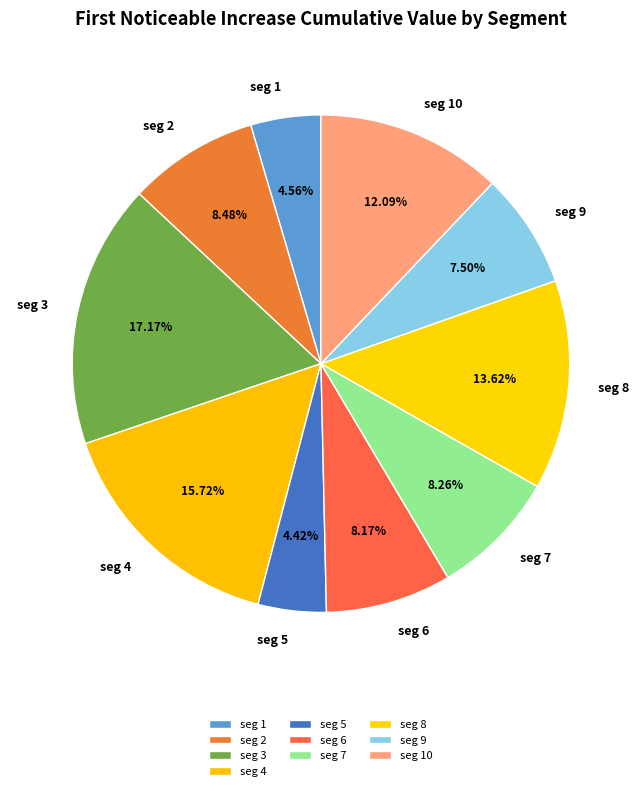

How many segments does this pie chart have?

10